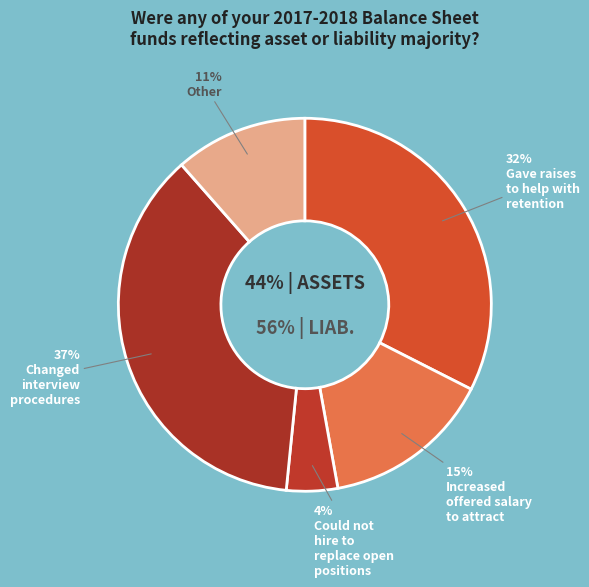

Does INVESTMENTS (Fund 70) account for over 50% of the chart?

No